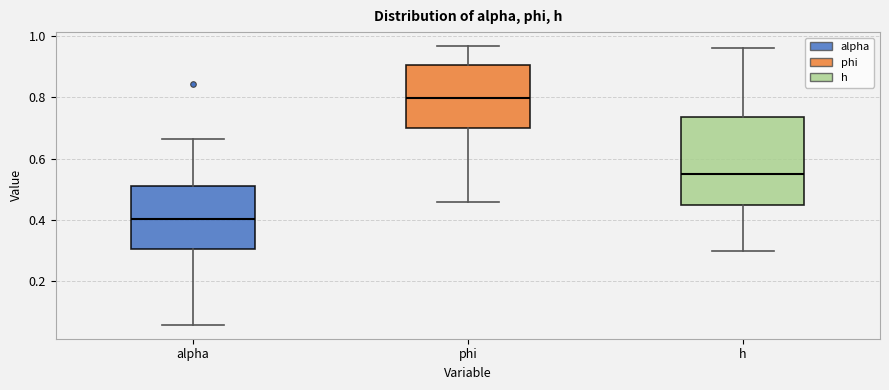

Comparing the boxes themselves (not the whiskers), which one is the tallest?

h